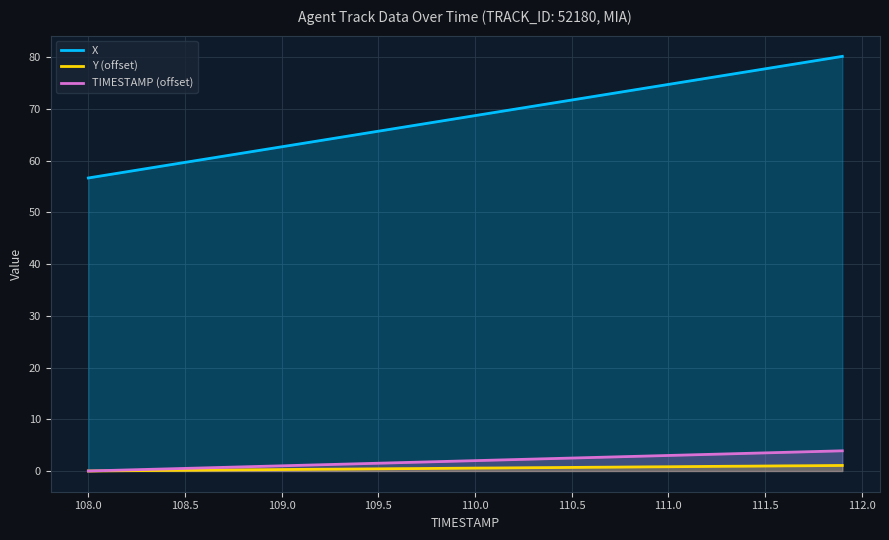

Rank the series by their maximum value, from lowest to highest.

Y (offset), TIMESTAMP (offset), X